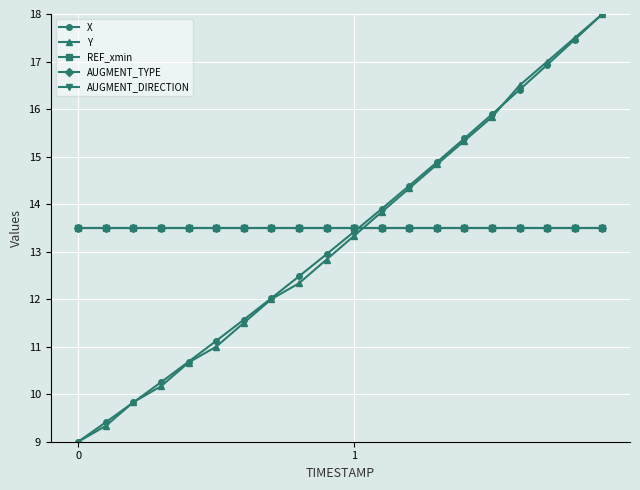

What is the value of the AUGMENT_DIRECTION point at the 4th from the left?

13.5